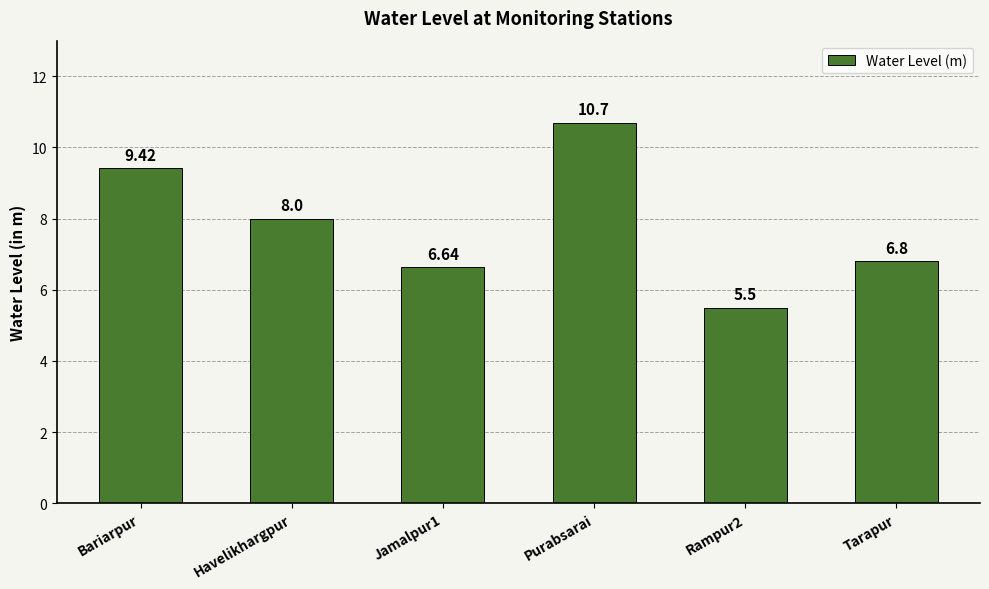

What is the smallest value displayed?

5.5